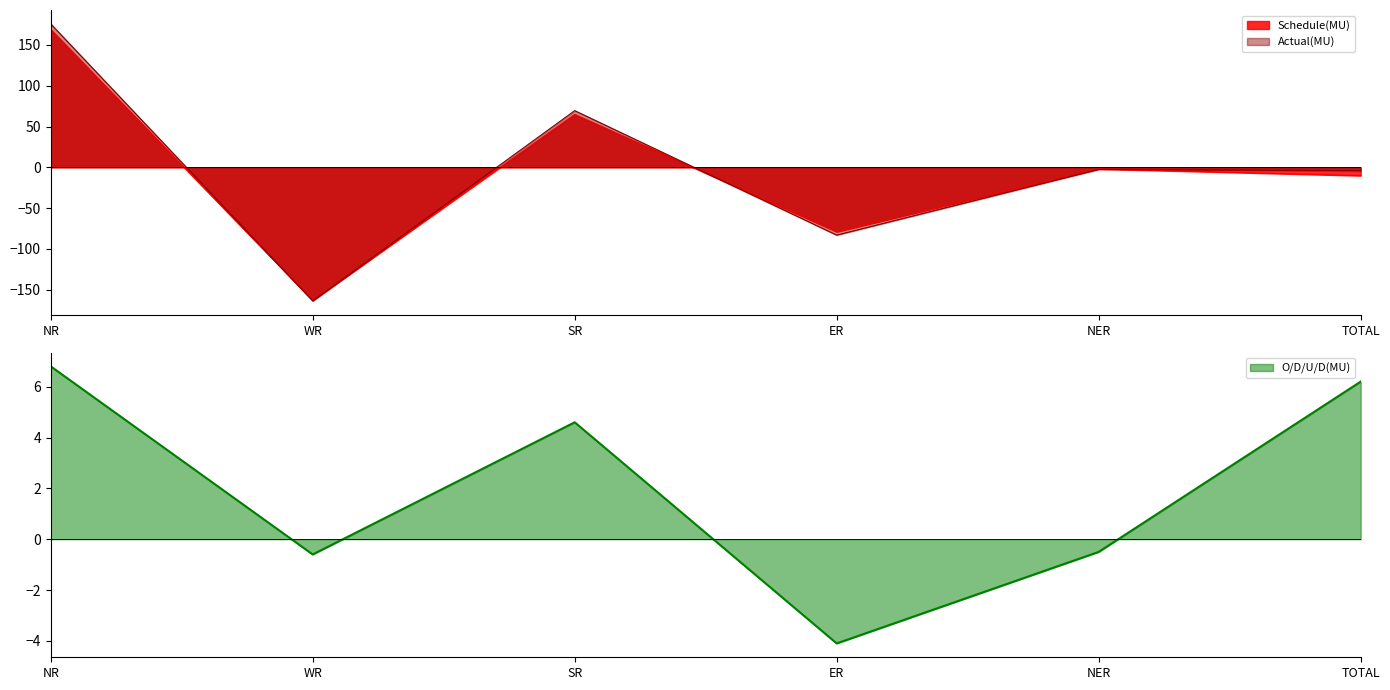

Rank the series at NER from highest to lowest value.

O/D/U/D(MU), Schedule(MU), Actual(MU)